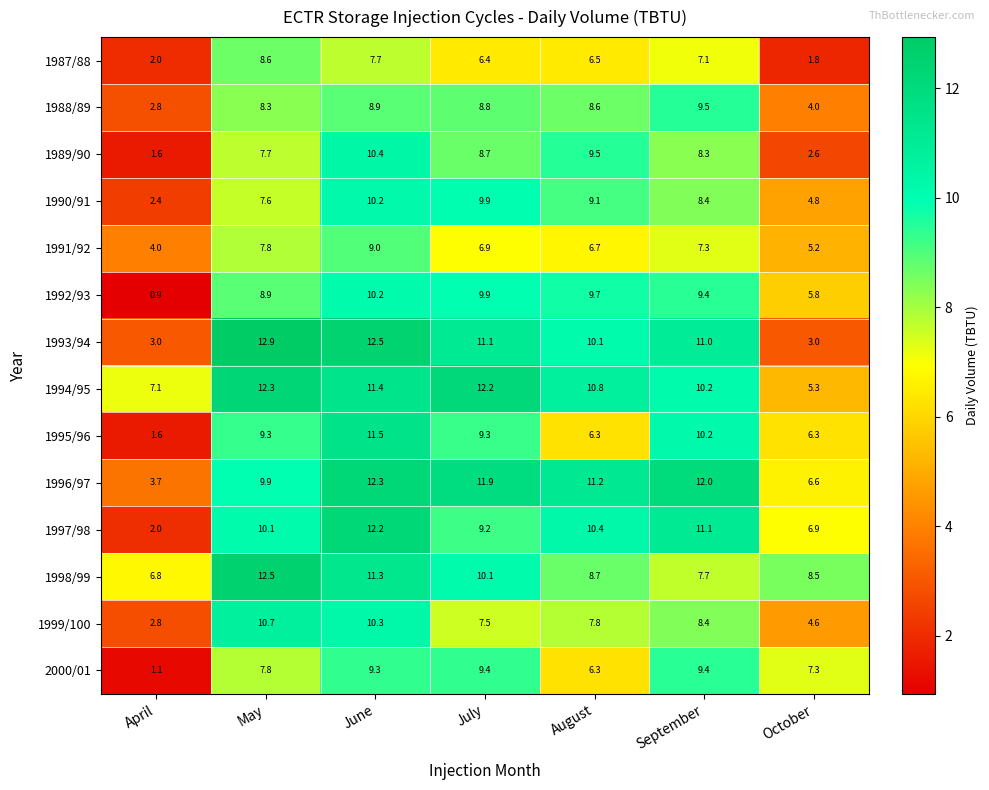

What is the difference between the second highest and minimum values in the 1996/97 series?

8.3